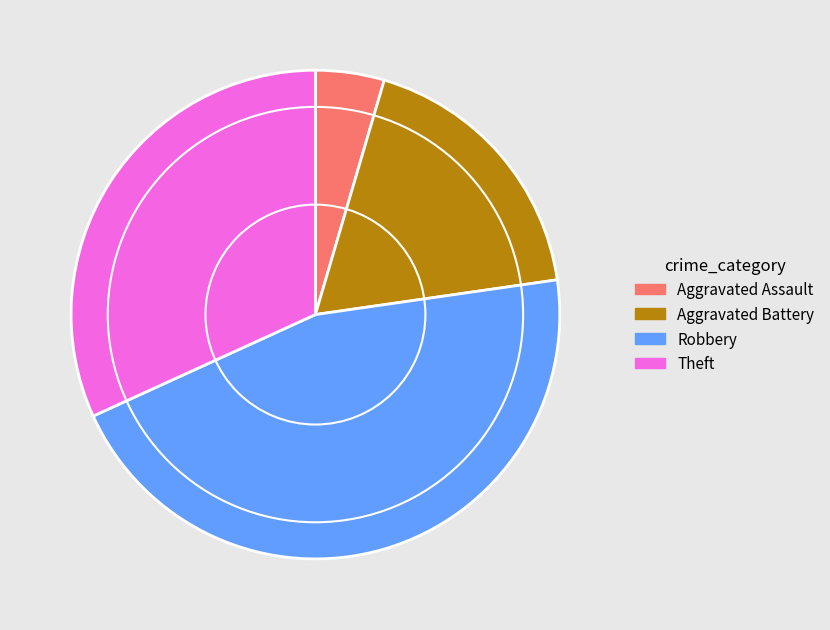

Does Robbery account for over 50% of the chart?

No